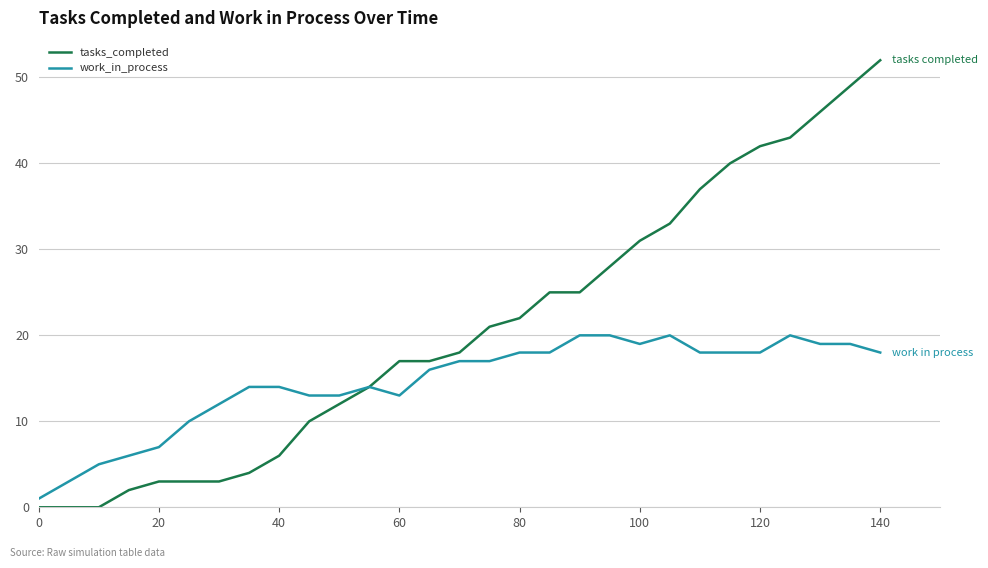

List the series in order of their peak value, lowest first.

work_in_process, tasks_completed